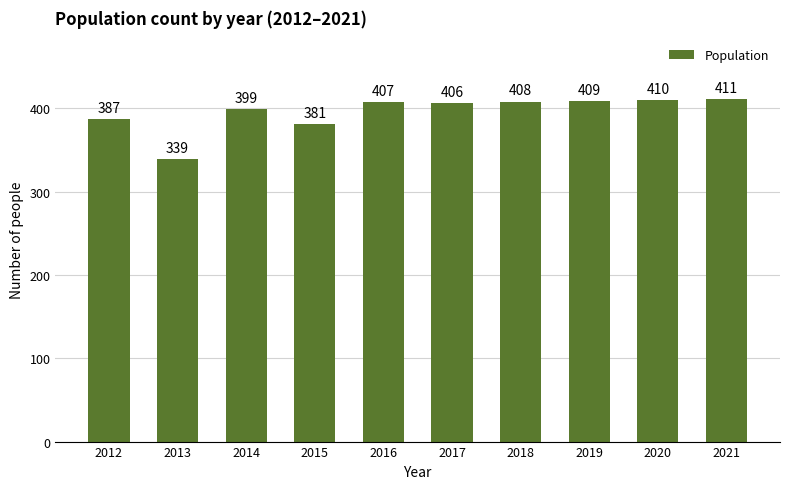

What value does the data have at 2015, to the nearest 10?

380